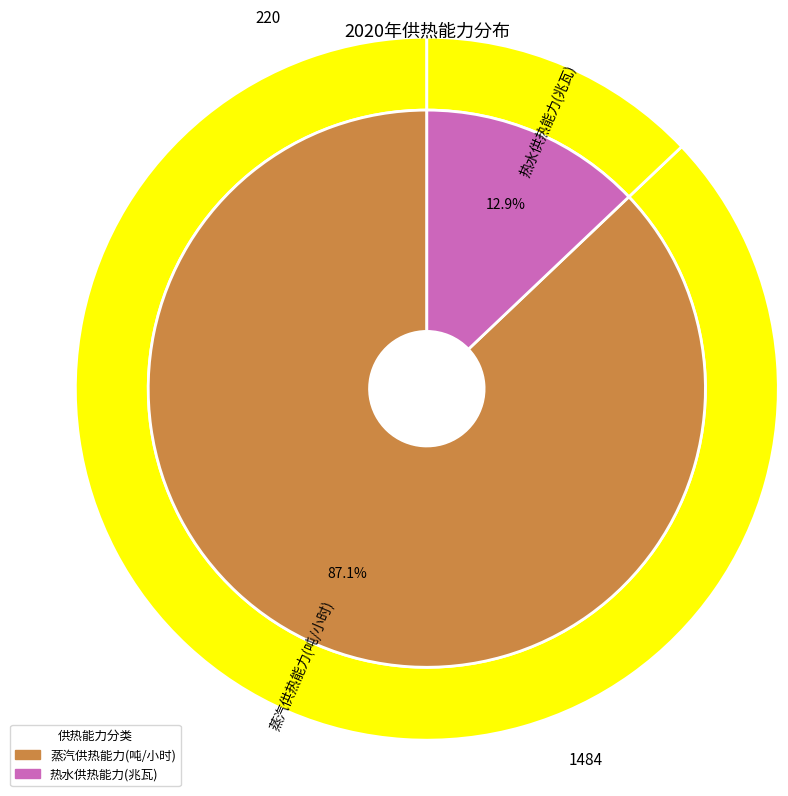

Rank the categories by value from lowest to highest.

热水供热能力(兆瓦), 蒸汽供热能力(吨/小时)